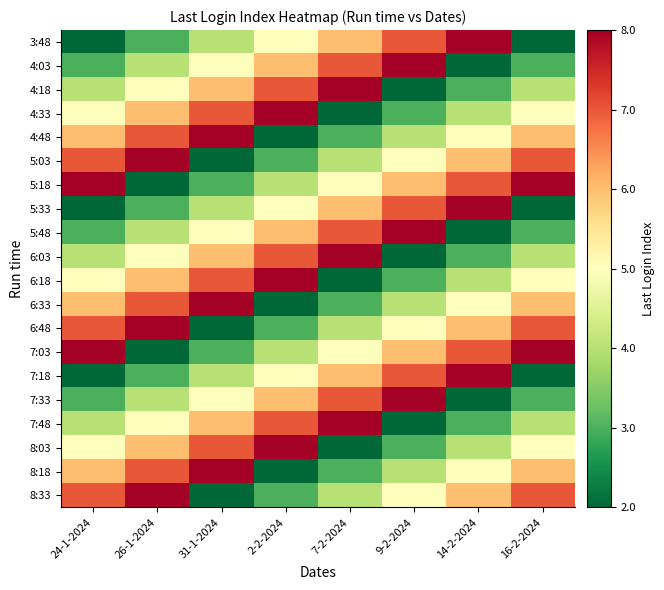

Which series has the largest range (max minus min)?

3:48